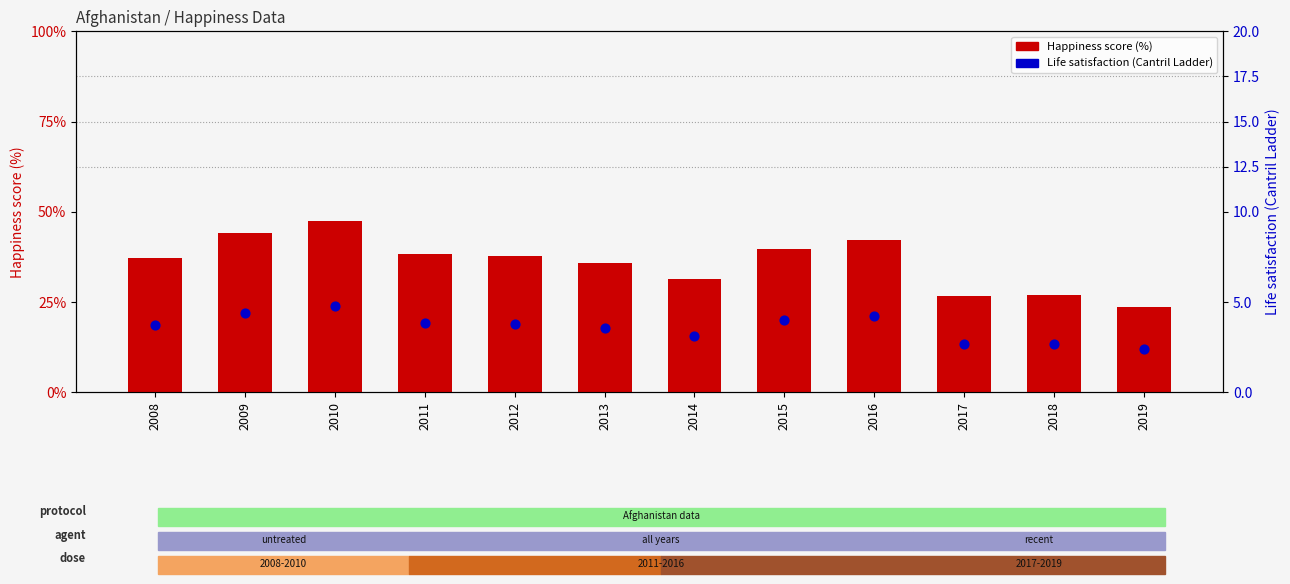

At which category is the sum across all series the highest?

2010